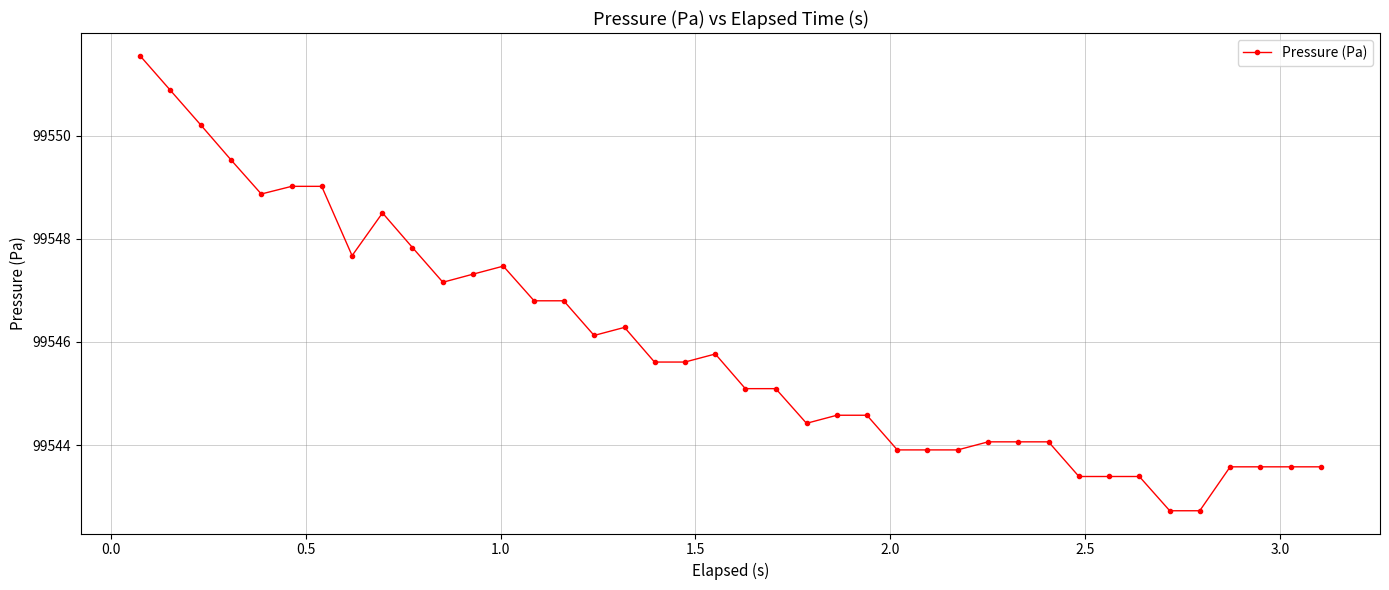

What is the minimum value shown in the chart?

99542.7